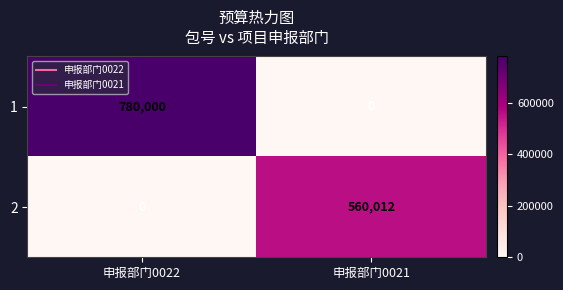

Reading left to right, list all the values displayed in this chart.

1: 申报部门0022=780000	申报部门0021=0
2: 申报部门0022=0	申报部门0021=560012